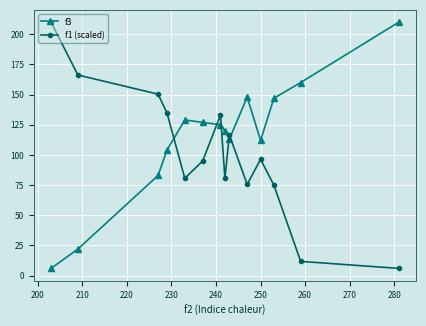

True or false: f3 has more than 2 points higher than both neighbors.

False